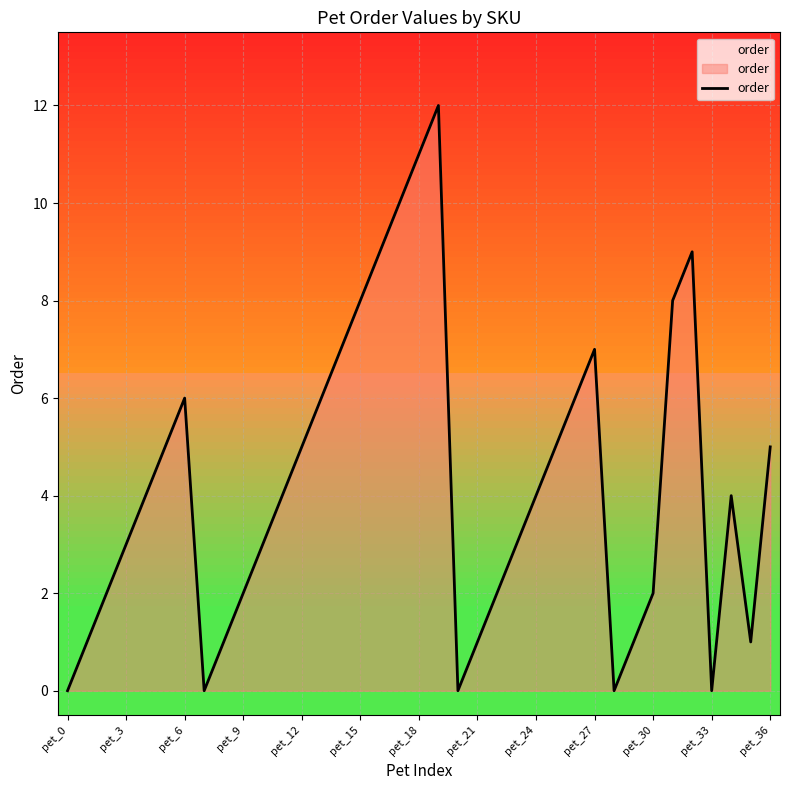

What is the sum of all values?

157